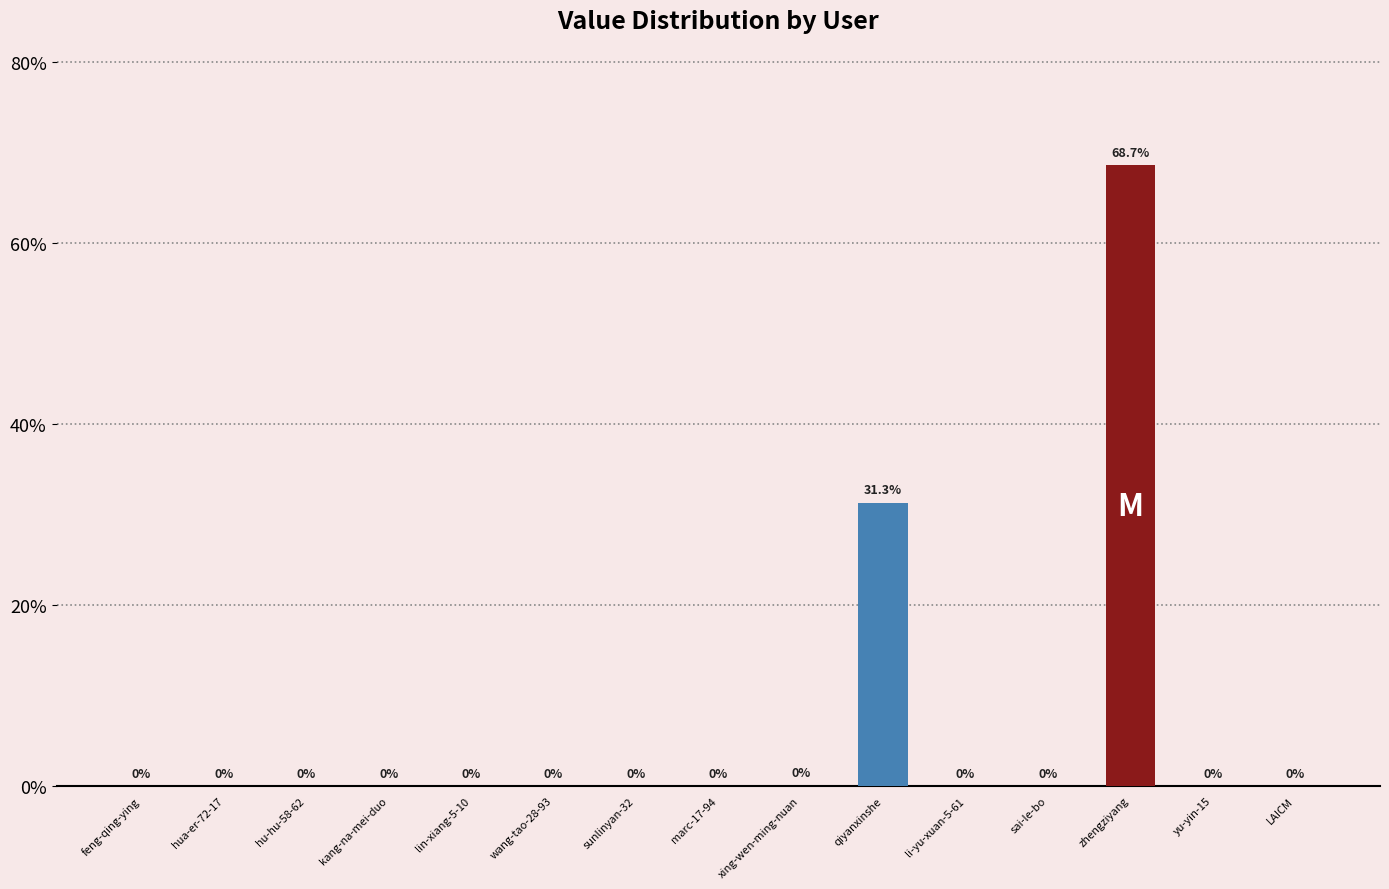

Which category has the highest value across all series?

zhengziyang